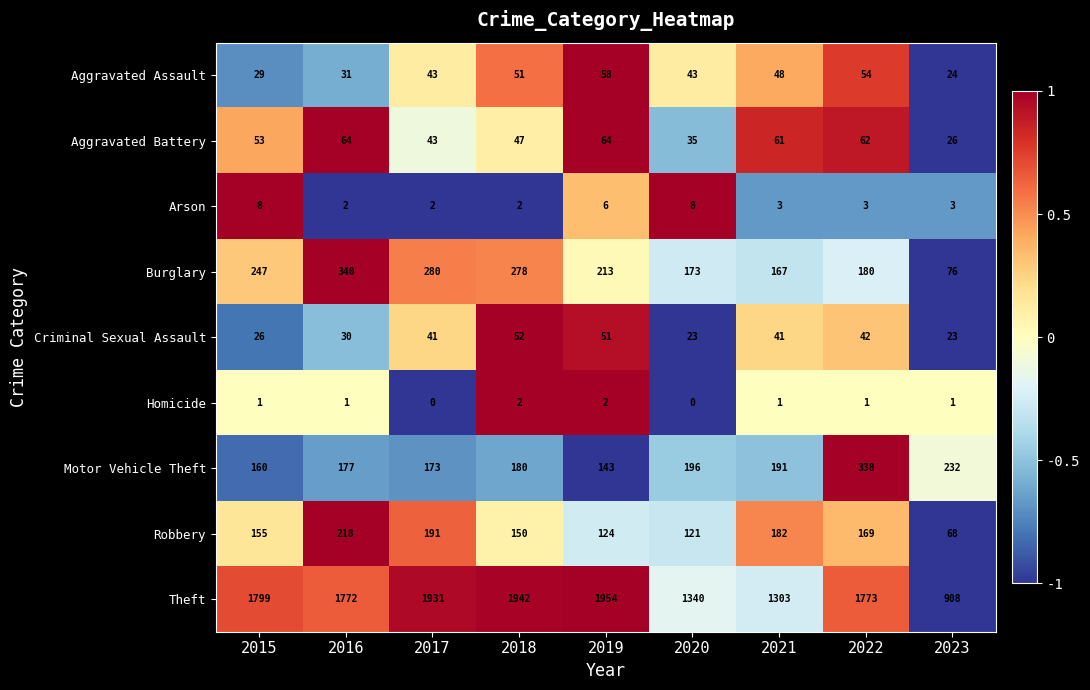

How many distinct data groups are displayed?

9